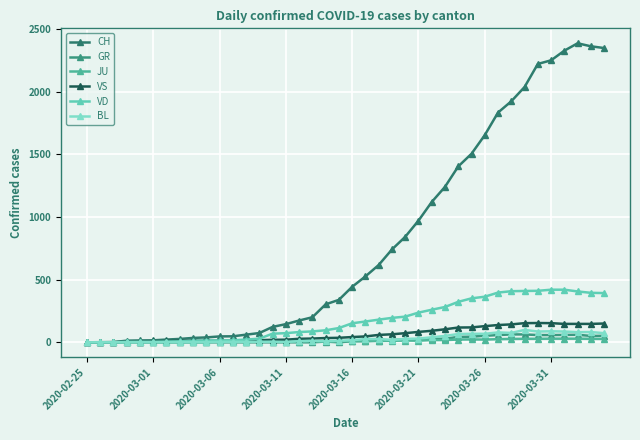

What is the difference between the maximum and minimum values in the JU series?

29